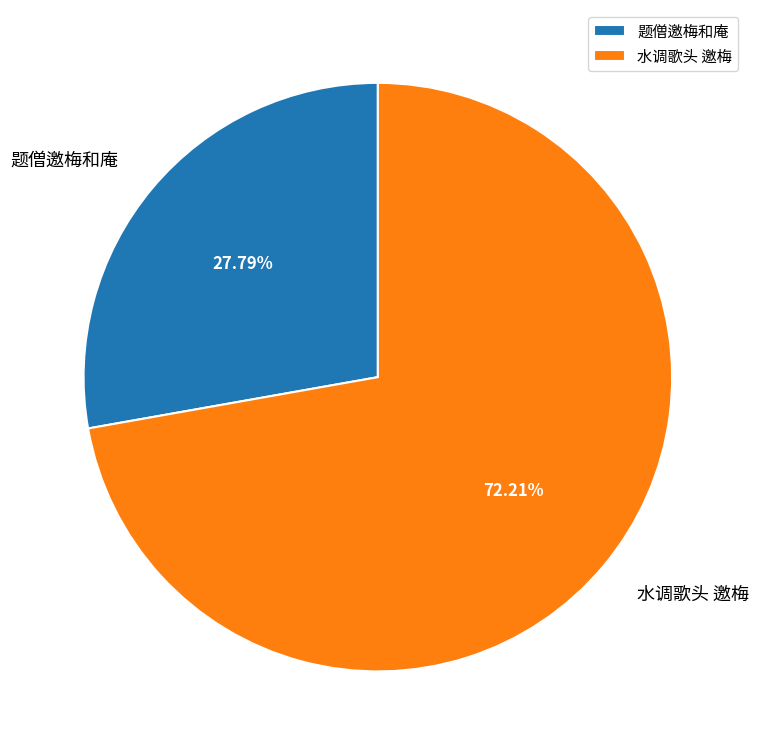

To the nearest percent, what portion does 水调歌头 邀梅 represent?

72%